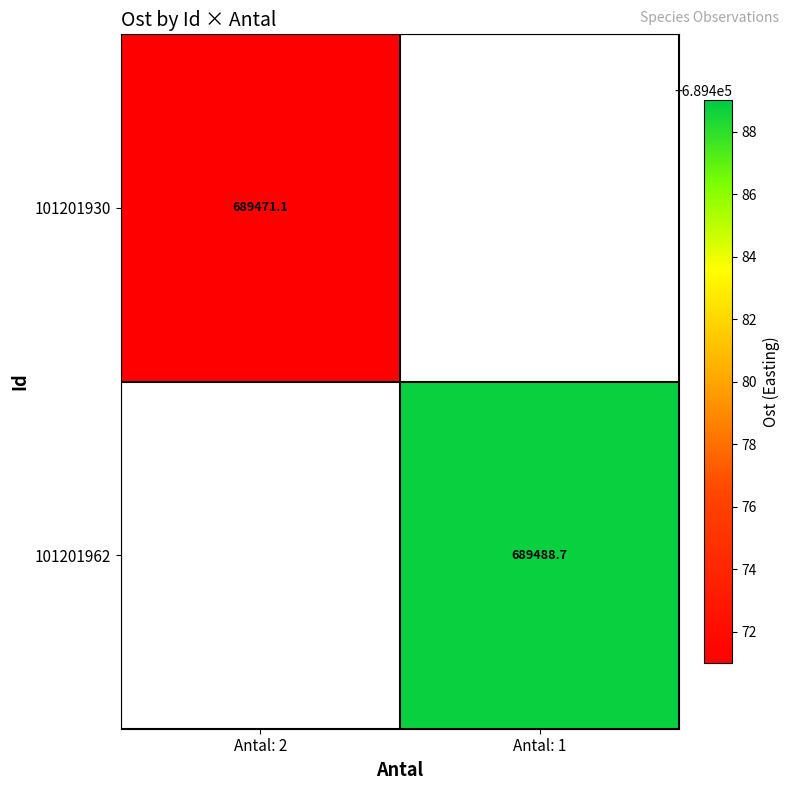

Is the value of 101201962 at Antal: 2 greater than the value of 101201930 at Antal: 1?

No